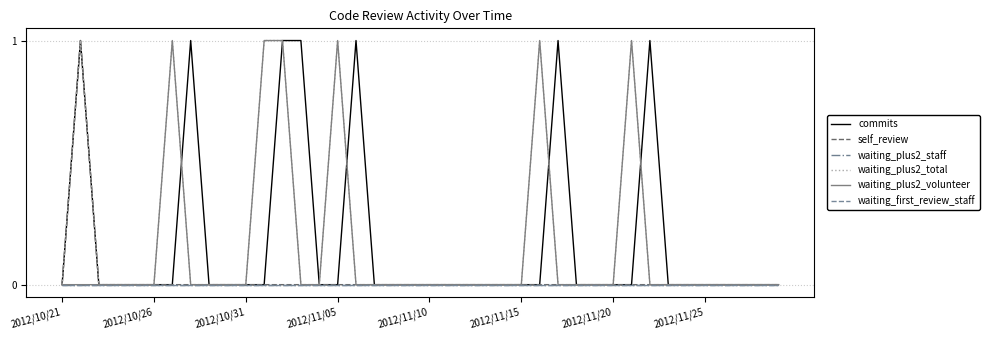

Does the chart display data point markers on the line(s)?

No